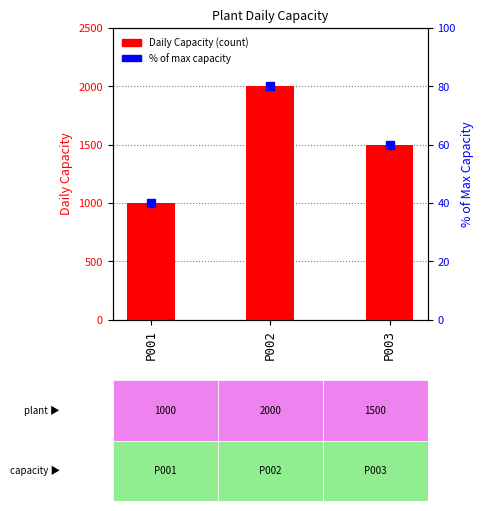

What is the difference between the values at P001 and P002?

1000